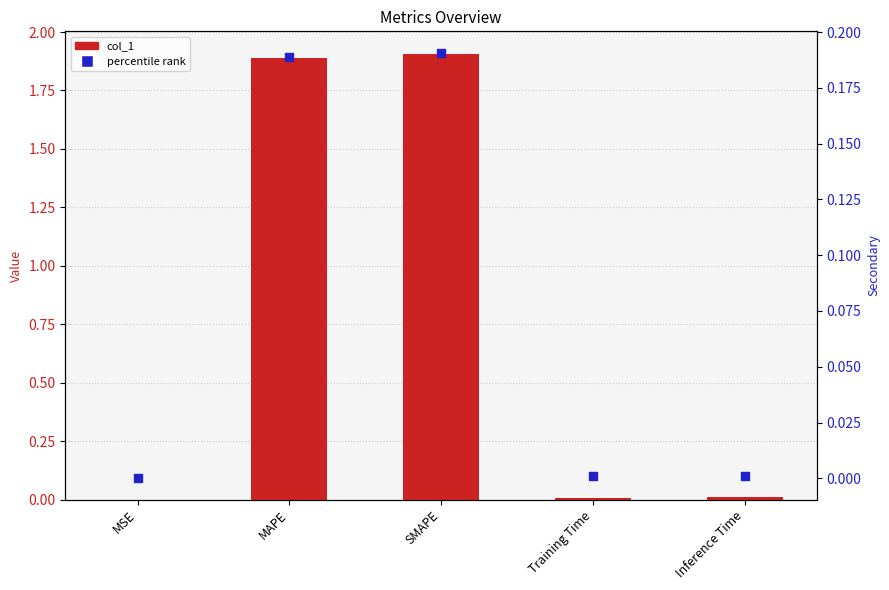

Which series has the largest Y range (max minus min)?

col_1